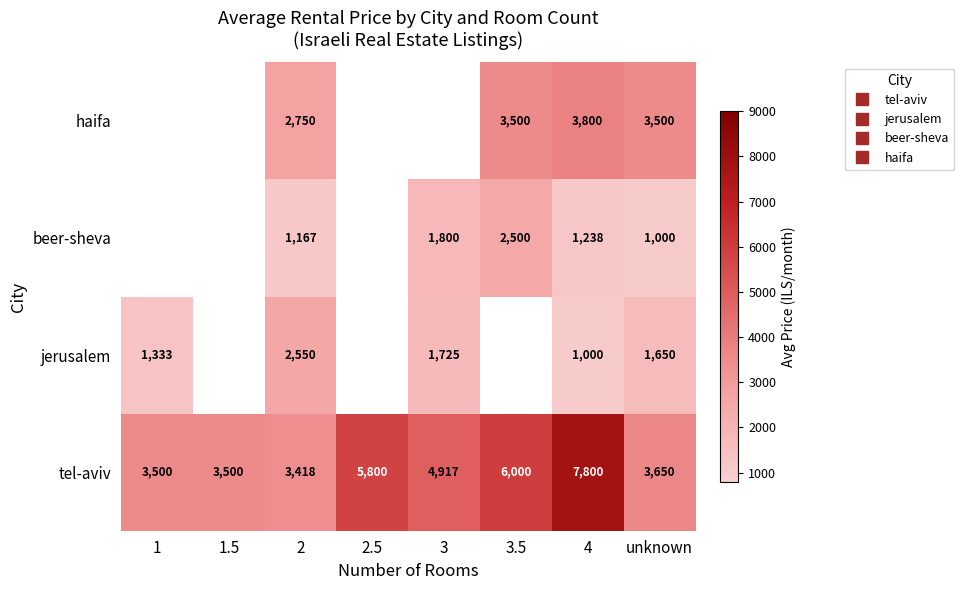

What is the difference between the highest and lowest values at 3.5?

3500.0